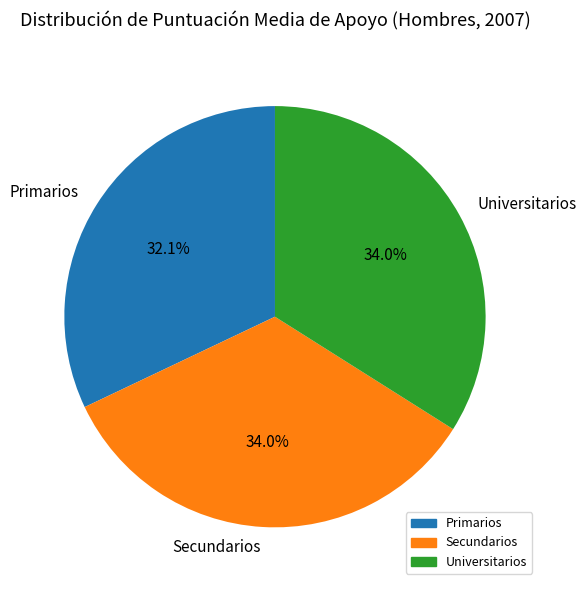

What is the ratio of the value at Secundarios to the value at Primarios?

1.1